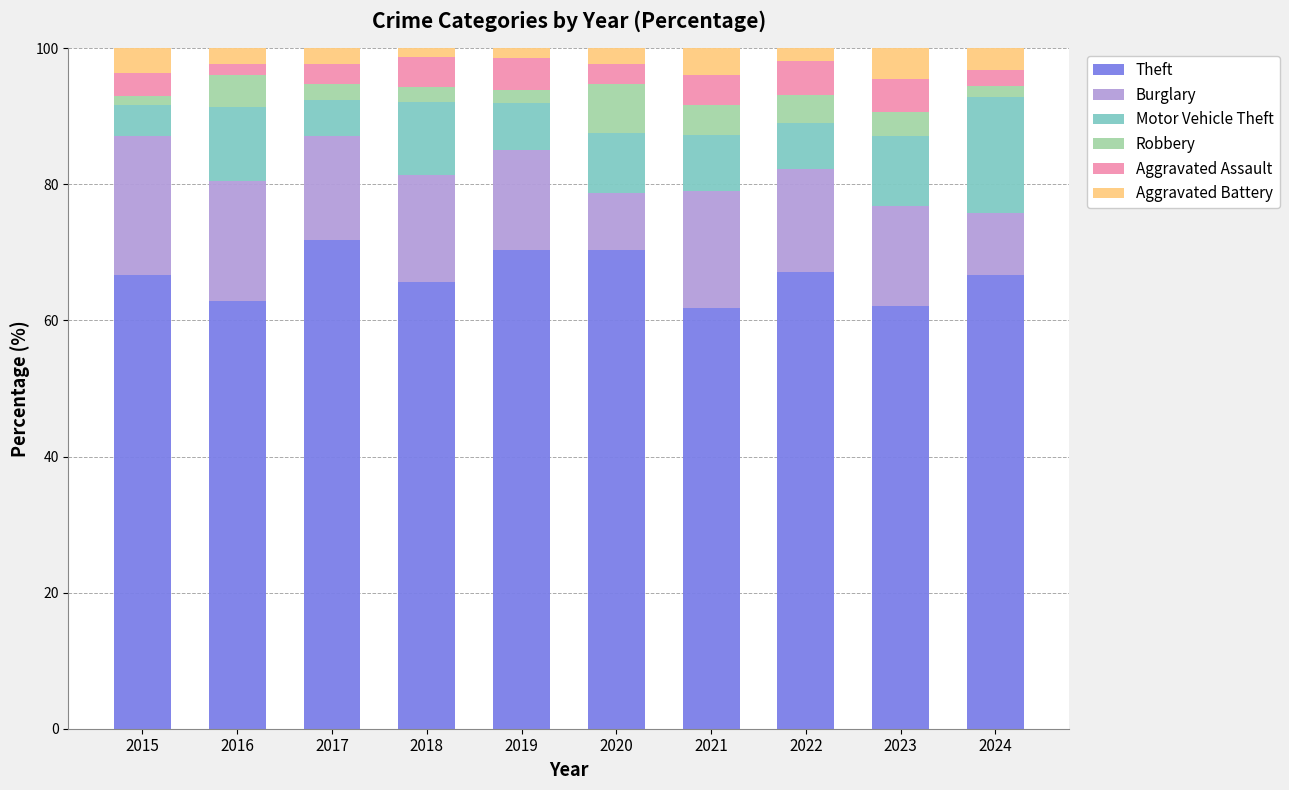

The value of Theft at 2019 is 70.4. True or false?

True